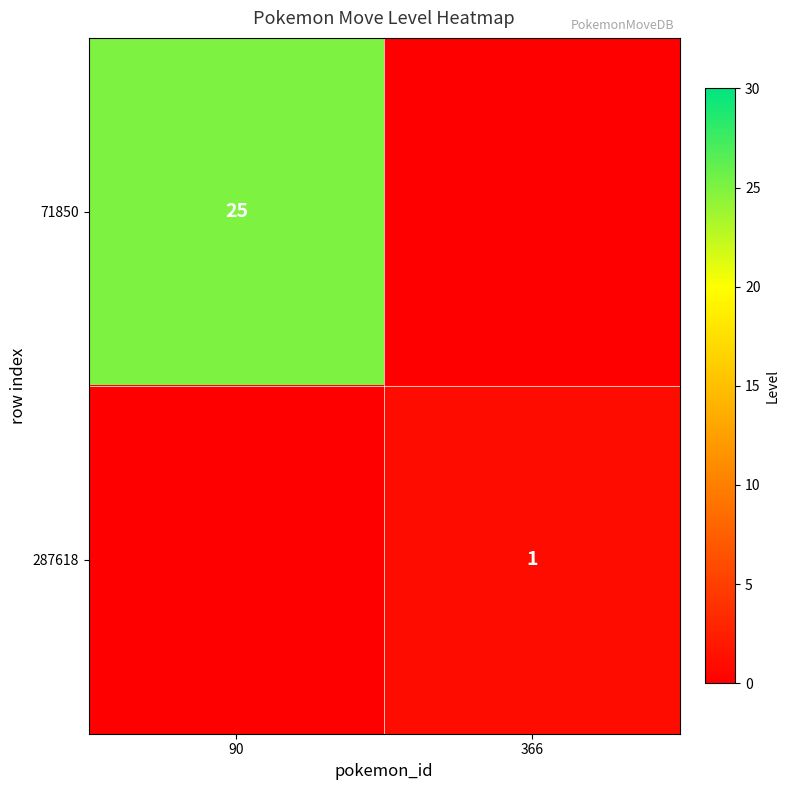

Which category has the highest value across all series?

90